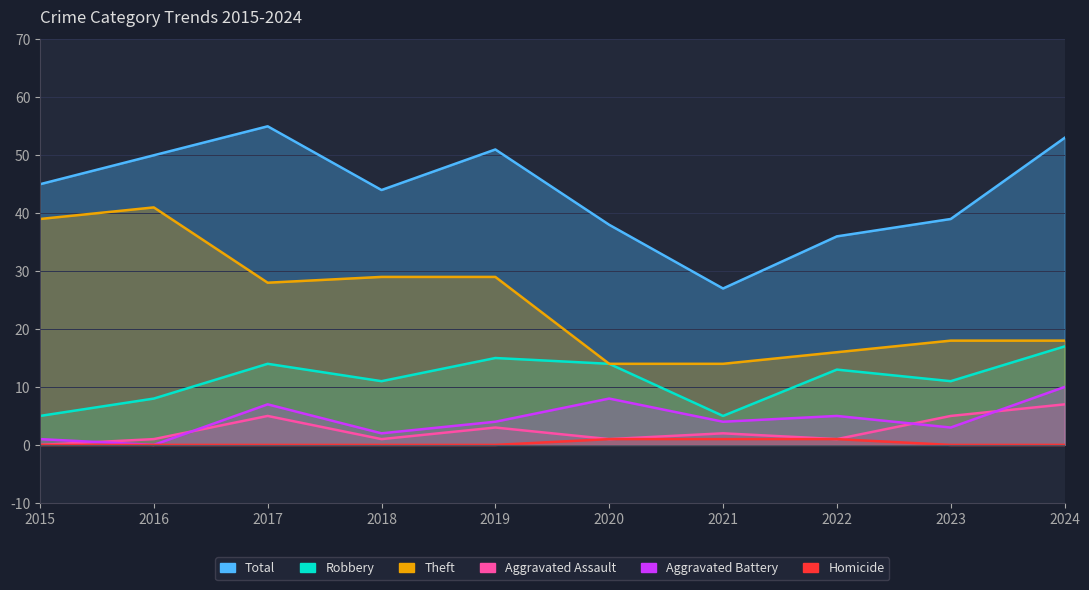

Is it true that Theft equals 16 at 2022?

True